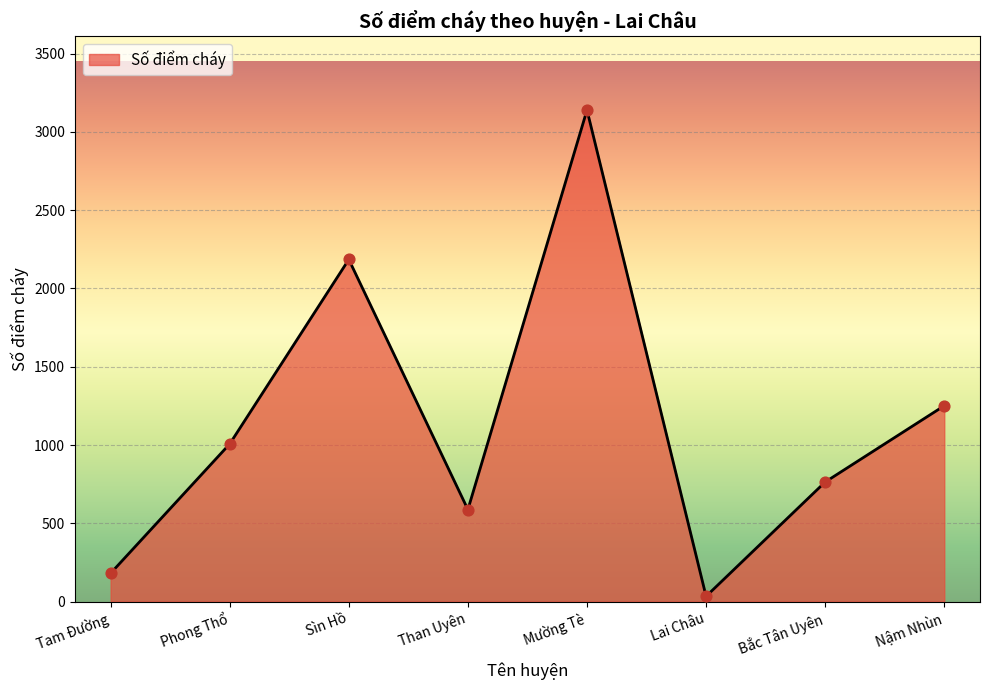

Approximately how many times larger is the value at Sìn Hồ compared to Nậm Nhùn?

1.7